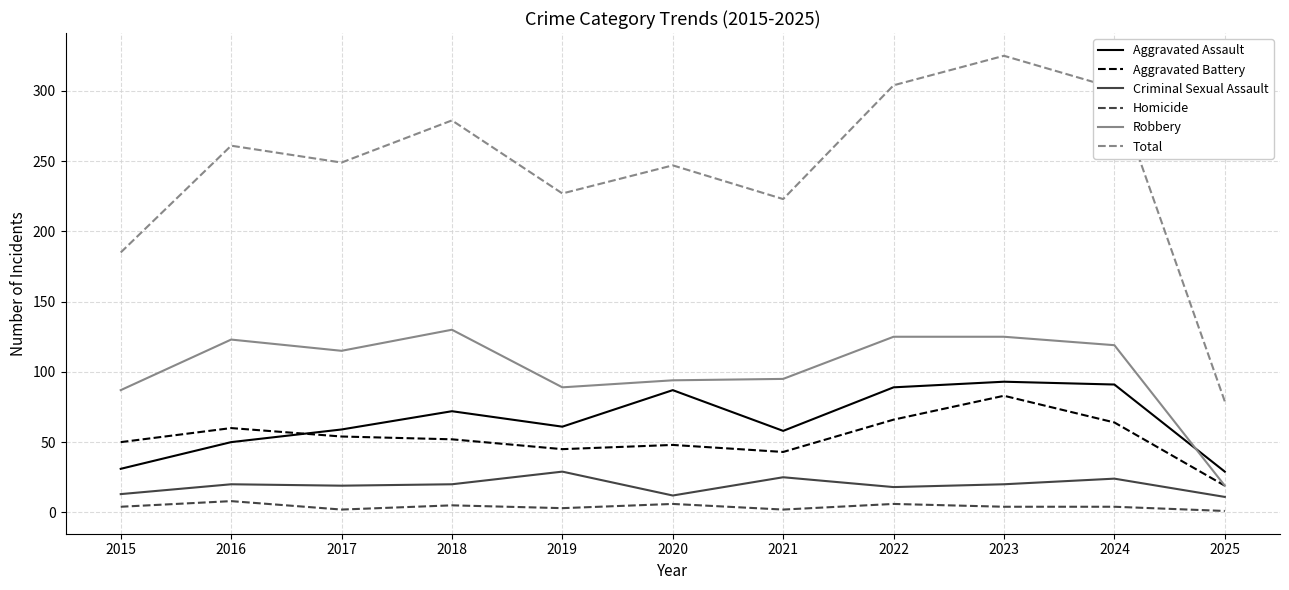

Which series changed the most between 2018 and 2022?

Total